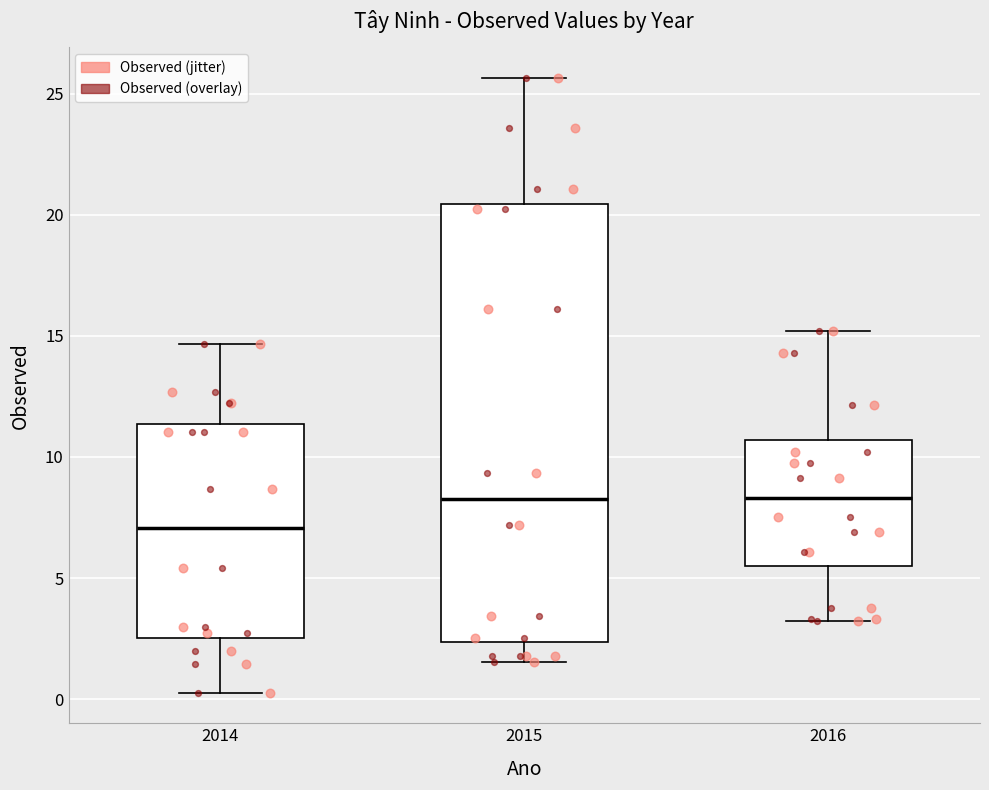

Reading left to right, read every box against the y-axis: the position of its median line, the range the box covers, and the ends of its whiskers. The values are not printed on the chart, so give them approximately, as read against the axis.

2014: median 7.0, box 2.5 to 11.5, whiskers 0.5 to 14.5
2015: median 8.5, box 2.5 to 20.5, whiskers 1.5 to 25.5
2016: median 8.5, box 5.5 to 10.5, whiskers 3.0 to 15.0